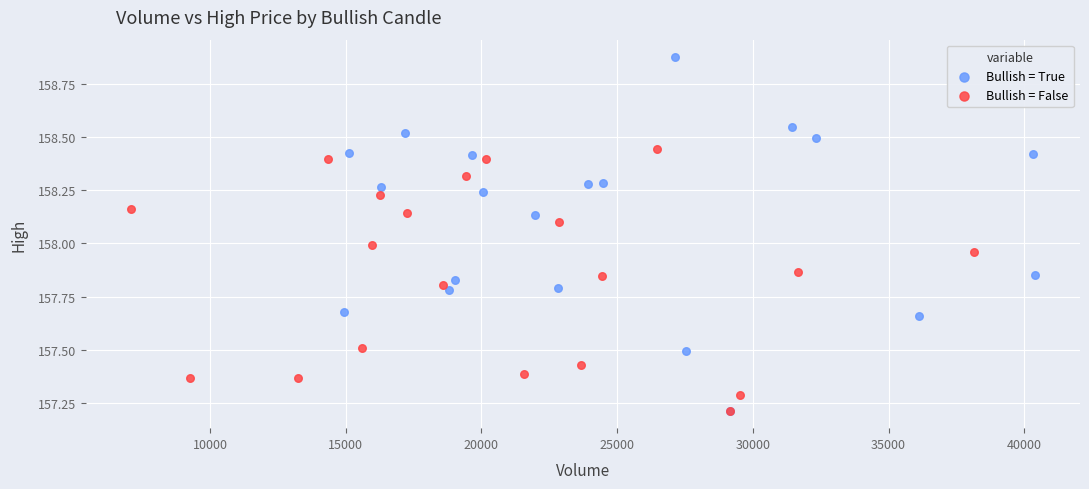

What are all the series names shown in the legend?

Bullish = True, Bullish = False